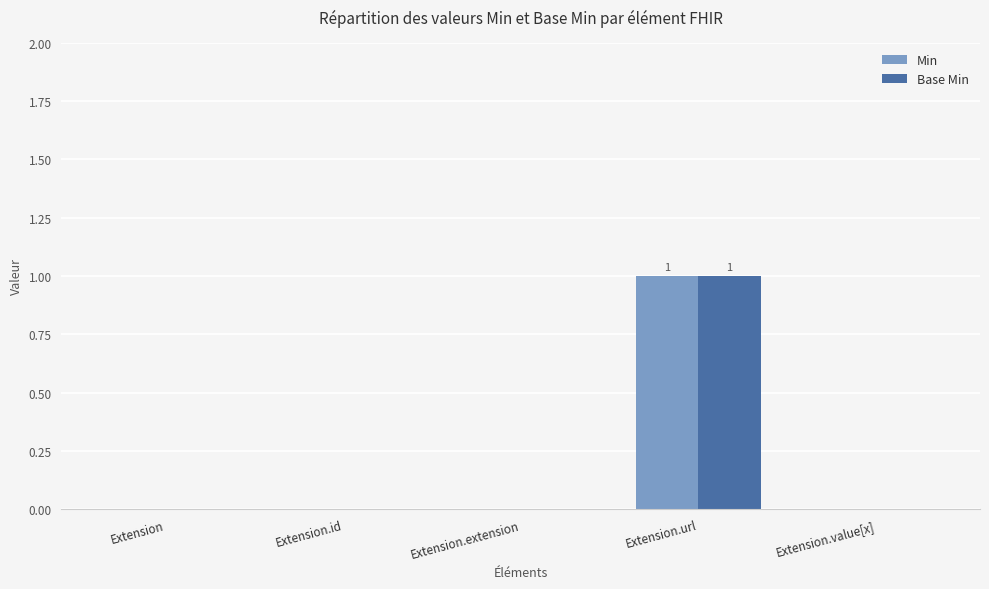

True or false: Min has a value of 1 at Extension.url.

True